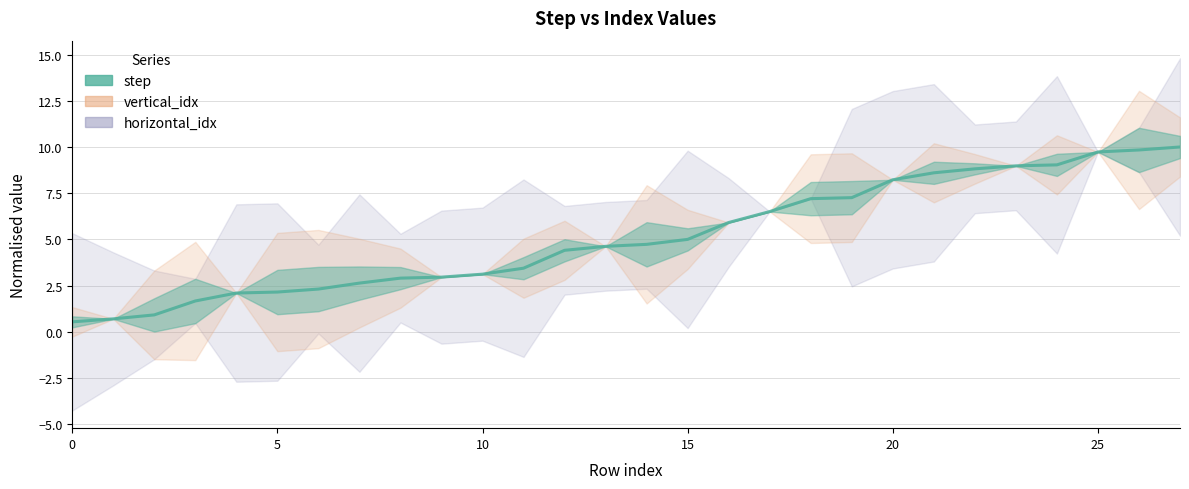

Where does the data first go above 4?

12